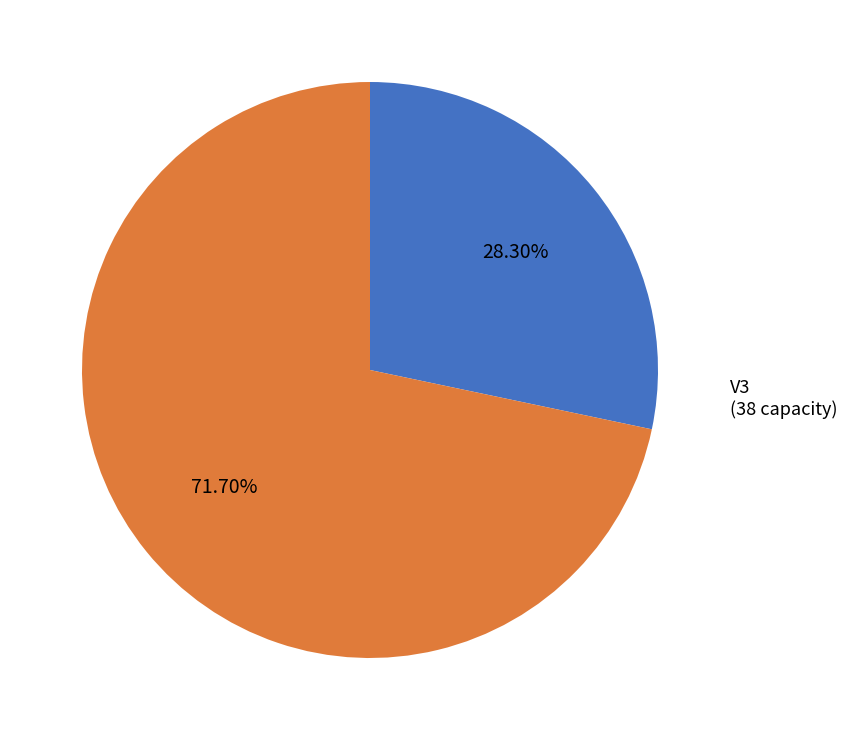

To the nearest percent, what is the difference between the largest and smallest slice percentages?

43%